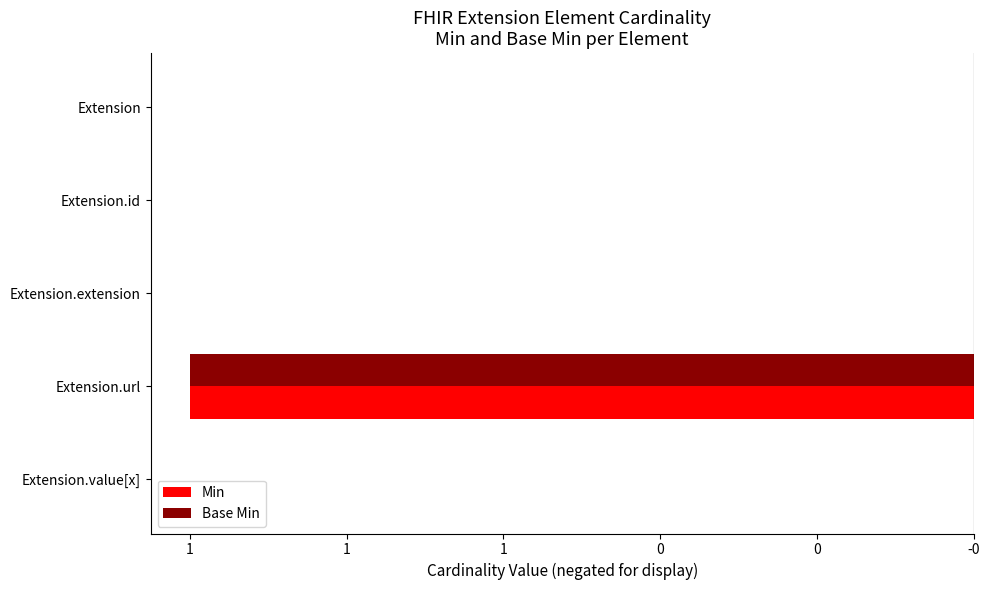

What are all the series names shown in the legend?

Min, Base Min